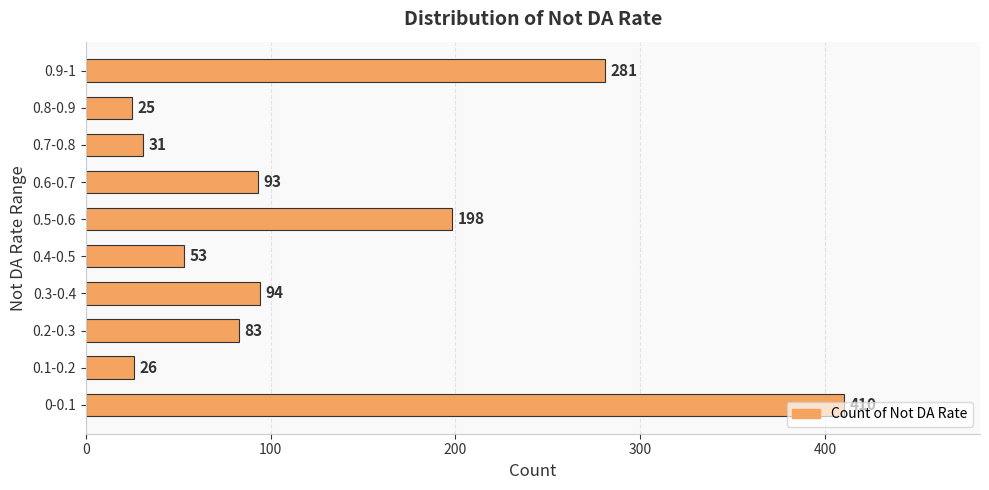

Between 0.8-0.9 and 0-0.1, which is larger?

0-0.1